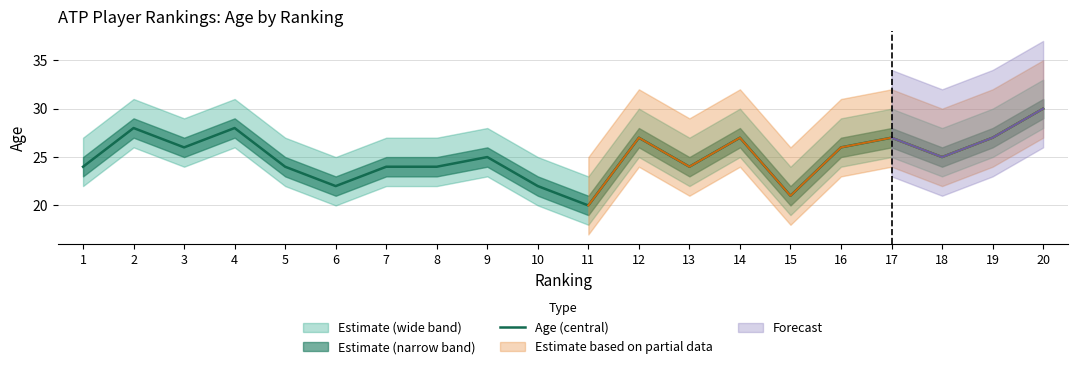

At which category does the chart reach its peak across all series?

20